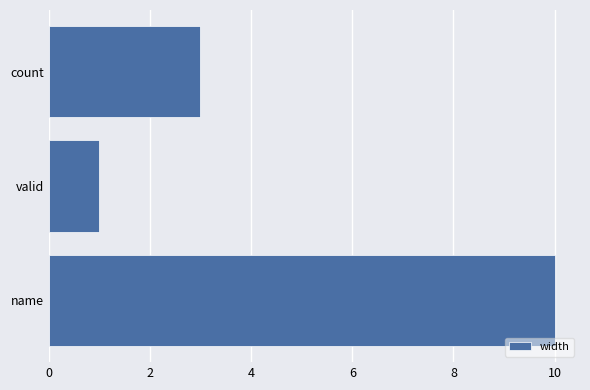

What is the change in value from name to count?

-7